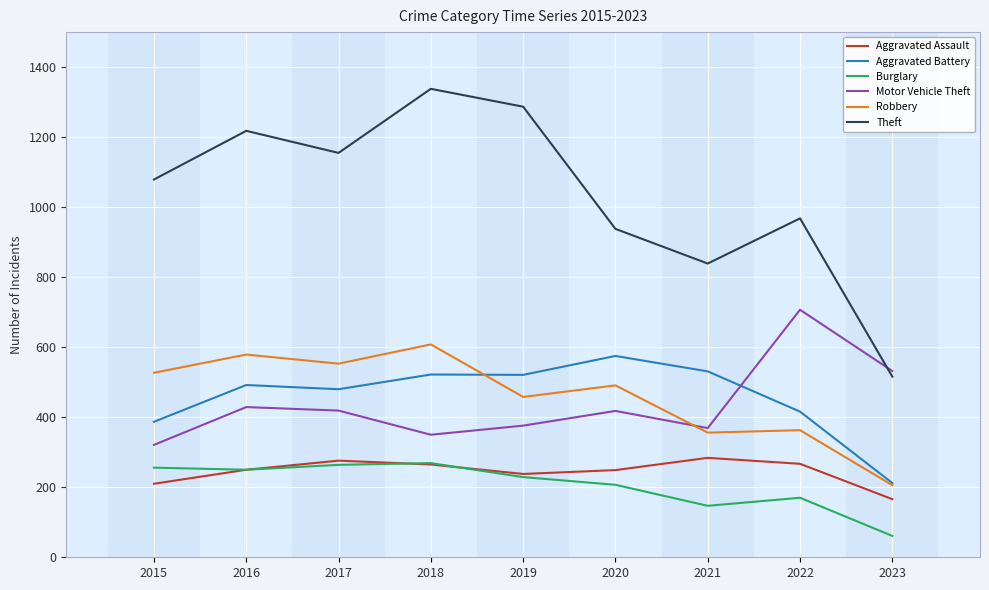

What are all the series names shown in the legend?

Aggravated Assault, Aggravated Battery, Burglary, Motor Vehicle Theft, Robbery, Theft